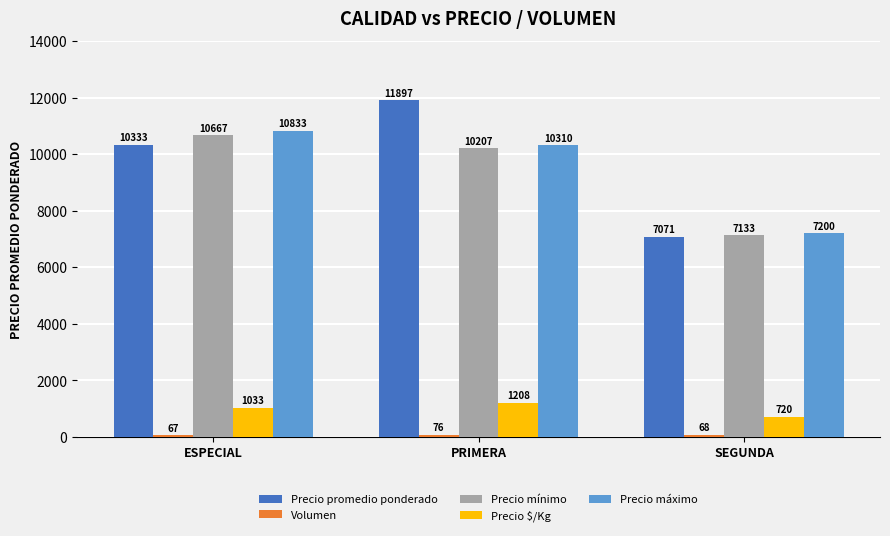

Which series changed the most between ESPECIAL and PRIMERA?

Precio promedio ponderado